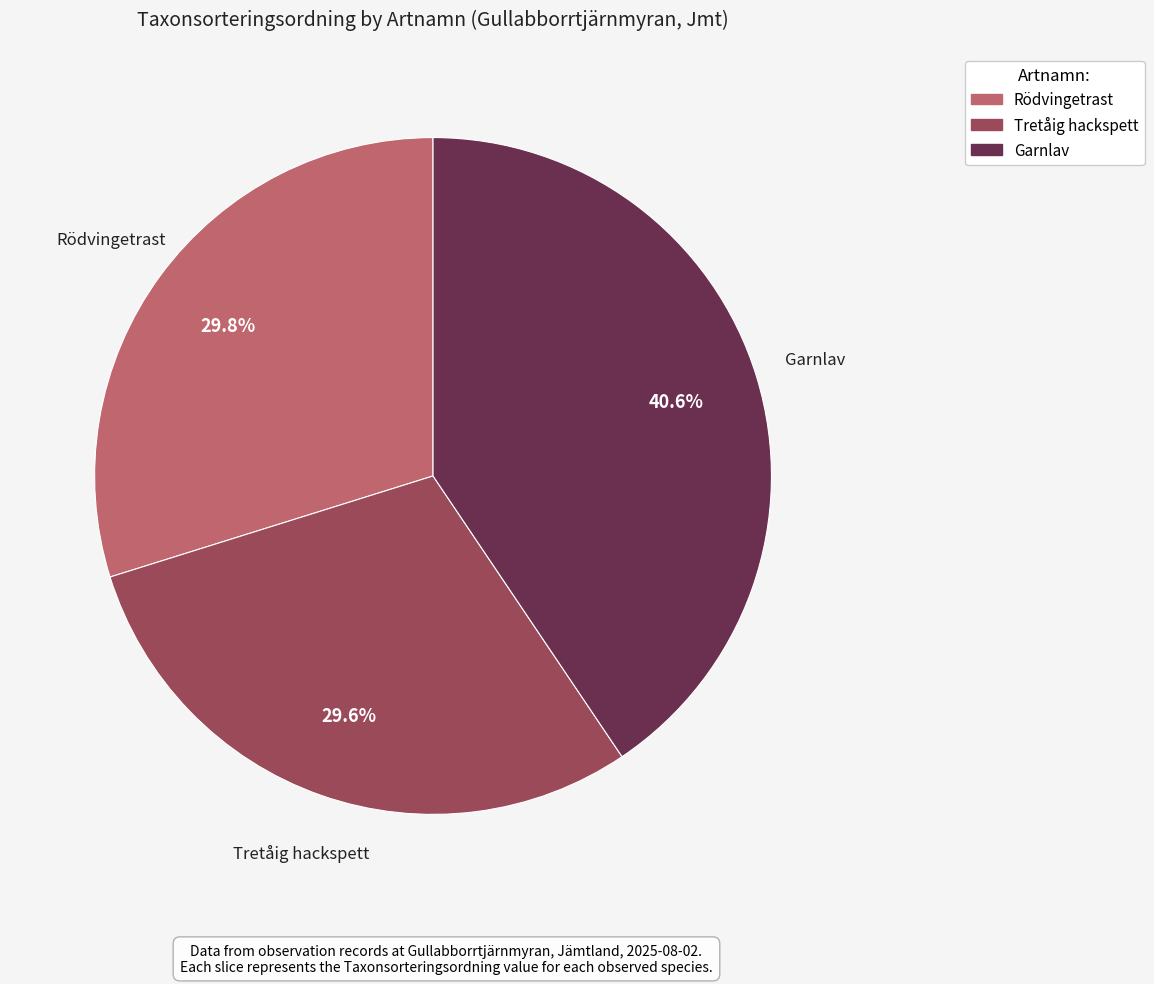

Does Tretåig hackspett represent more than half of the total?

No